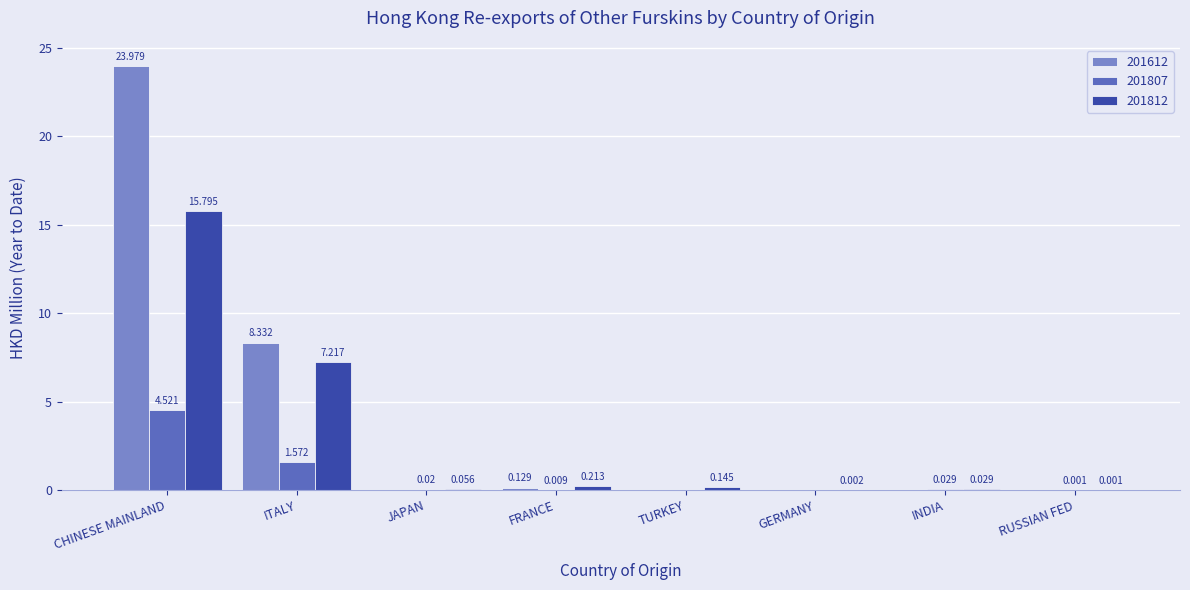

At which label does 201812 reach its peak?

CHINESE MAINLAND